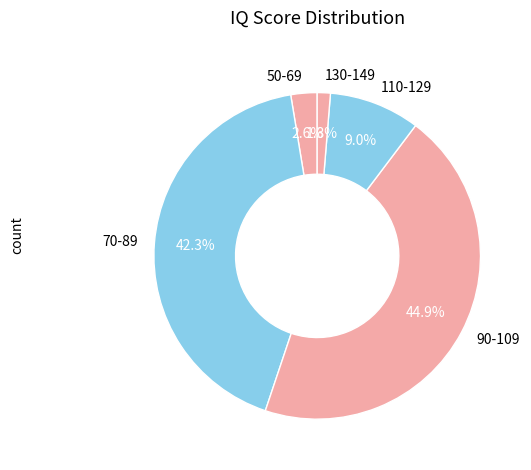

Does any single category account for the majority?

No